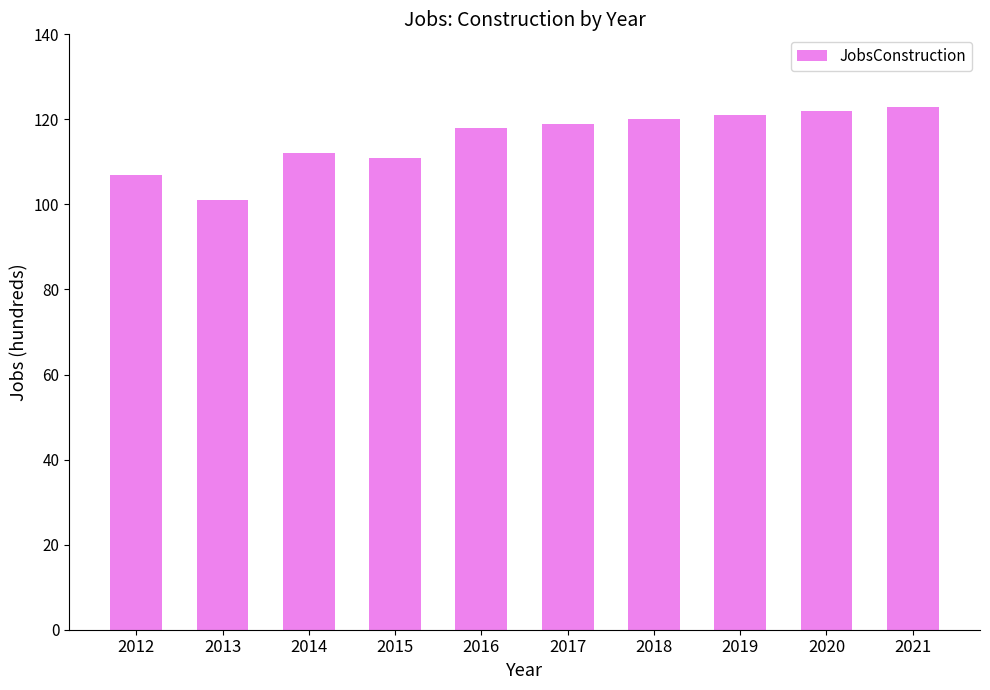

Approximately how many times larger is the value at 2015 compared to 2021?

0.9